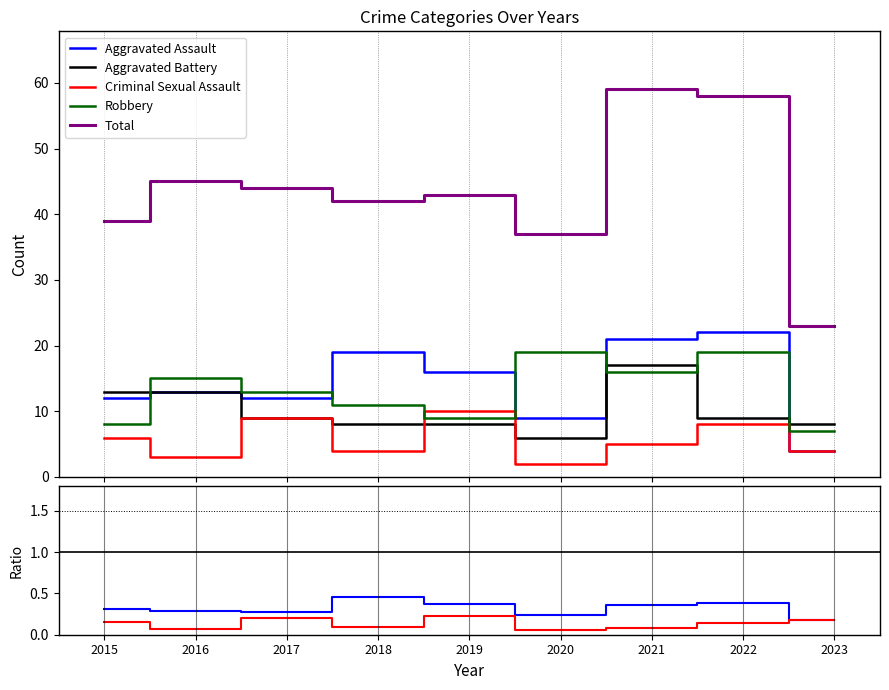

How many lines are shown in the chart?

5